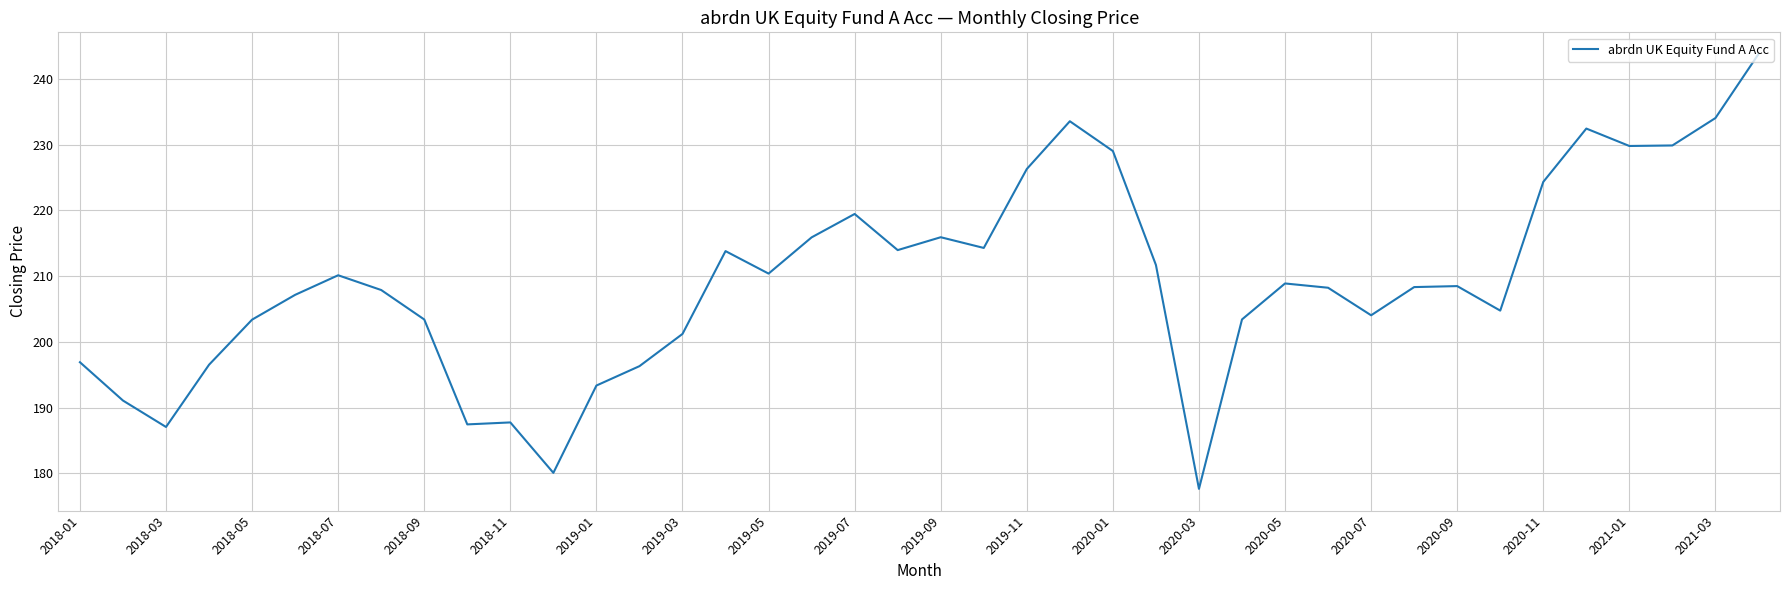

How many lines are shown in the chart?

1